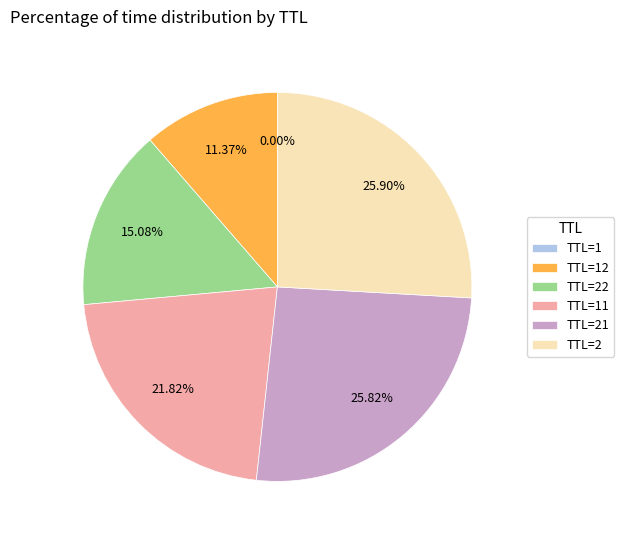

What is the ratio of the value at TTL=22 to the value at TTL=21?

0.6